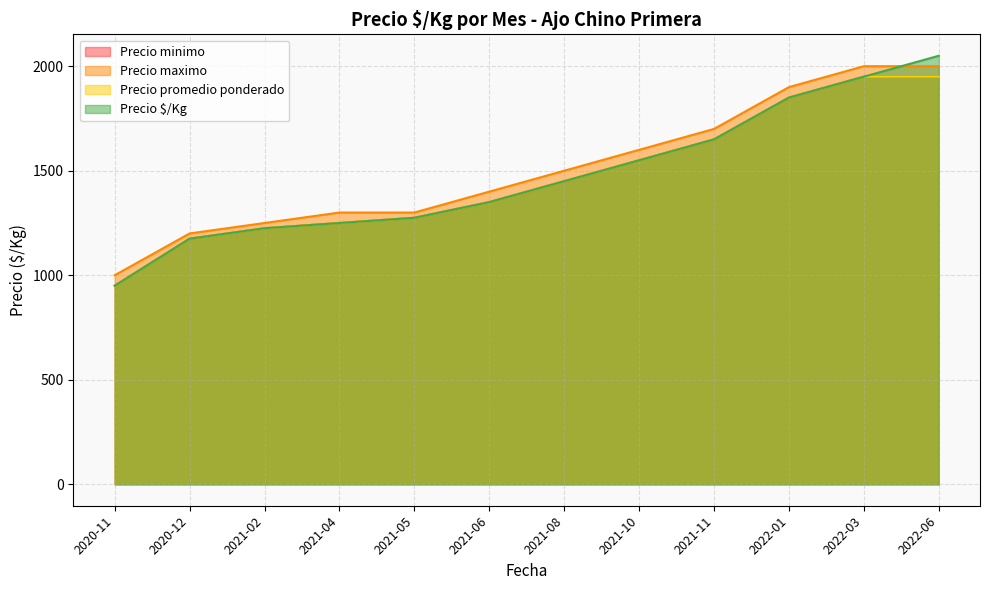

List the series in order of their peak value, highest first.

Precio $/Kg, Precio maximo, Precio minimo, Precio promedio ponderado